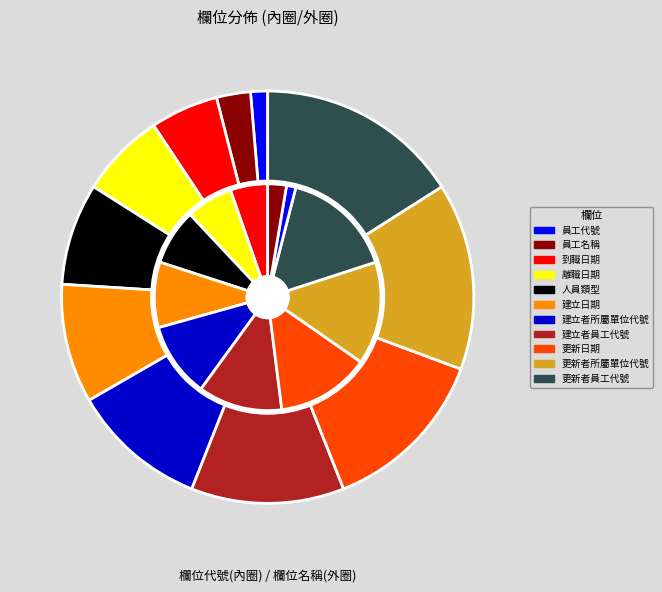

Rank the categories by value from highest to lowest.

更新者員工代號, 更新者所屬單位代號, 更新日期, 建立者員工代號, 建立者所屬單位代號, 建立日期, 人員類型, 離職日期, 到職日期, 員工名稱, 員工代號